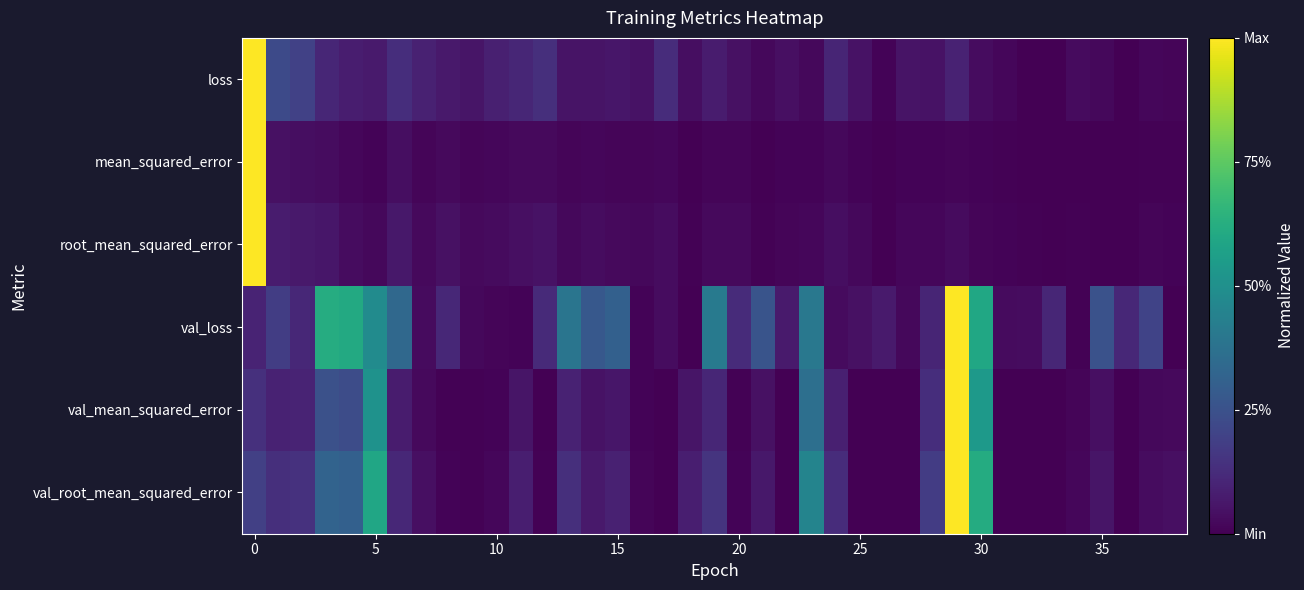

At how many categories does at least one series exceed 0?

39